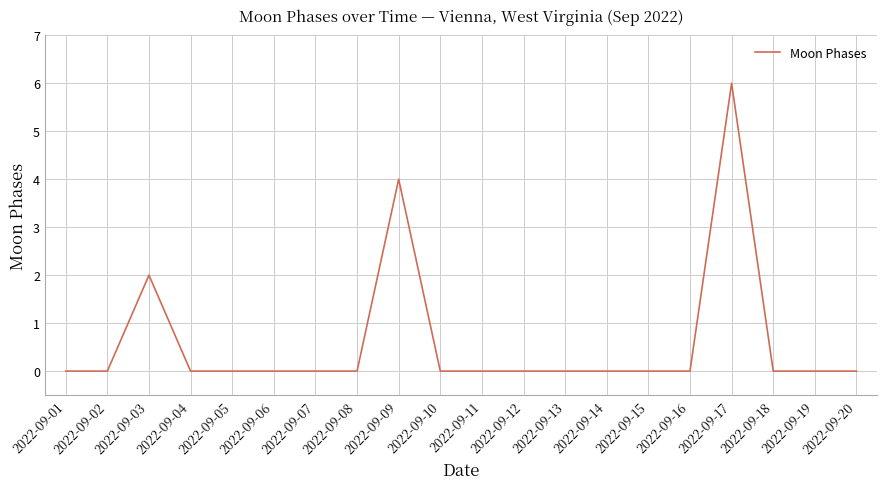

What is the maximum value shown in the chart?

6